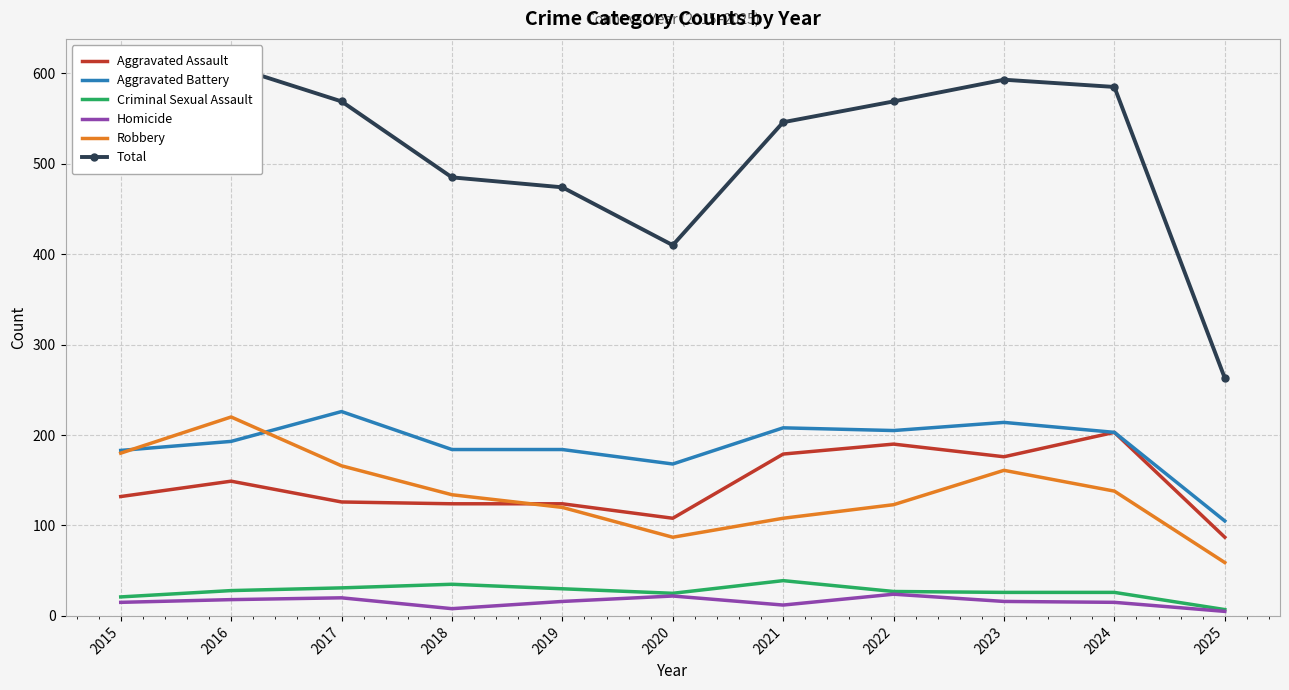

Reading left to right, what are all the values shown in this chart?

Aggravated Assault: 132	149	126	124	124	108	179	190	176	203	87
Aggravated Battery: 183	193	226	184	184	168	208	205	214	203	105
Criminal Sexual Assault: 21	28	31	35	30	25	39	27	26	26	7
Homicide: 15	18	20	8	16	22	12	24	16	15	5
Robbery: 180	220	166	134	120	87	108	123	161	138	59
Total: 531	608	569	485	474	410	546	569	593	585	263